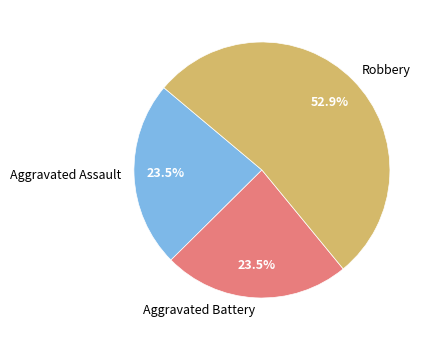

What is the largest slice in the pie chart?

Robbery